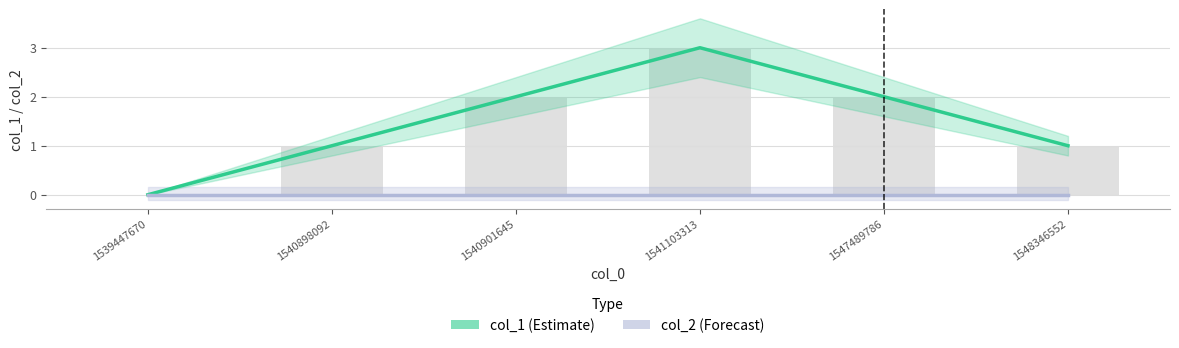

Rank the series by their maximum value, from highest to lowest.

col_1 (Estimate), col_2 (Forecast)